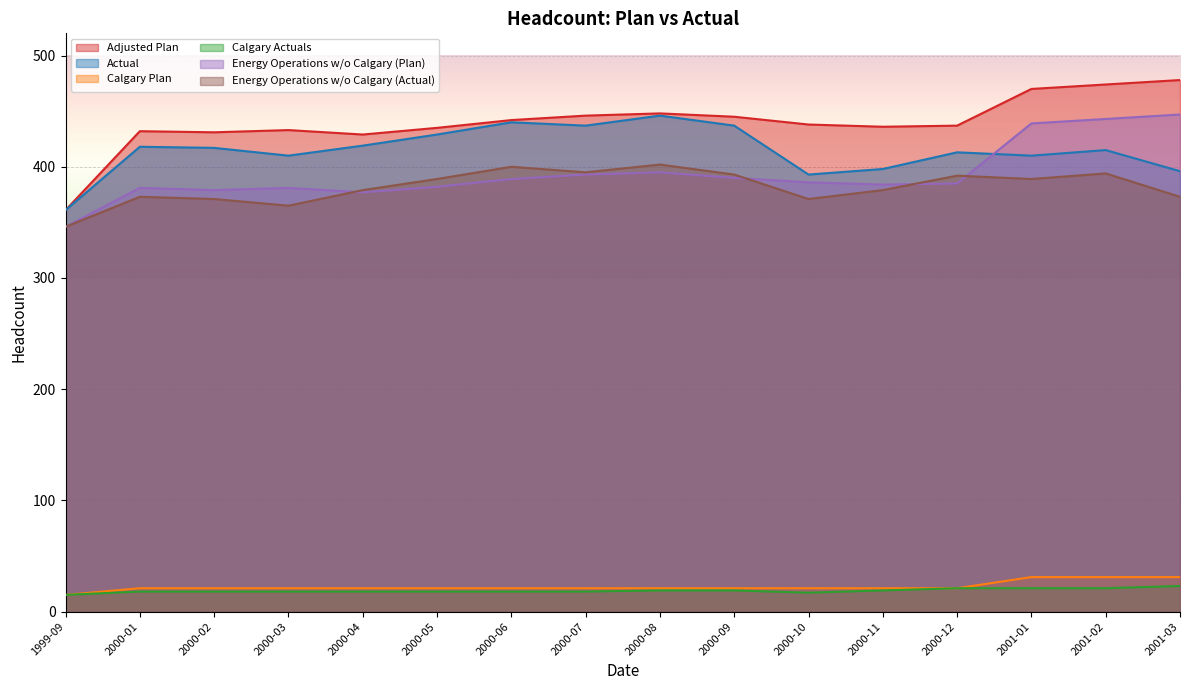

Read the Calgary Plan value at 2000-10, to the nearest 5.

20